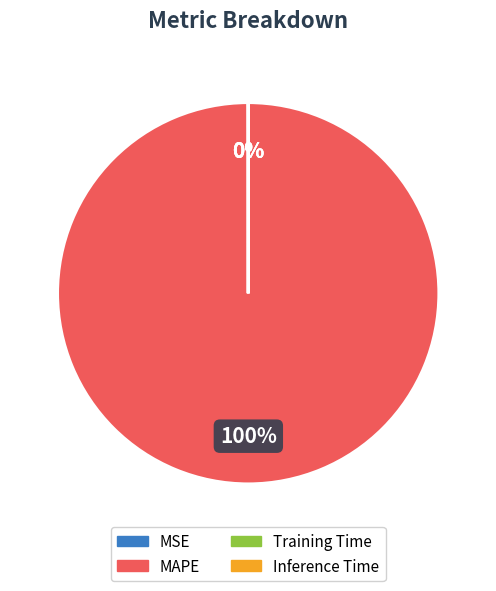

Is MAPE the majority of the pie?

Yes